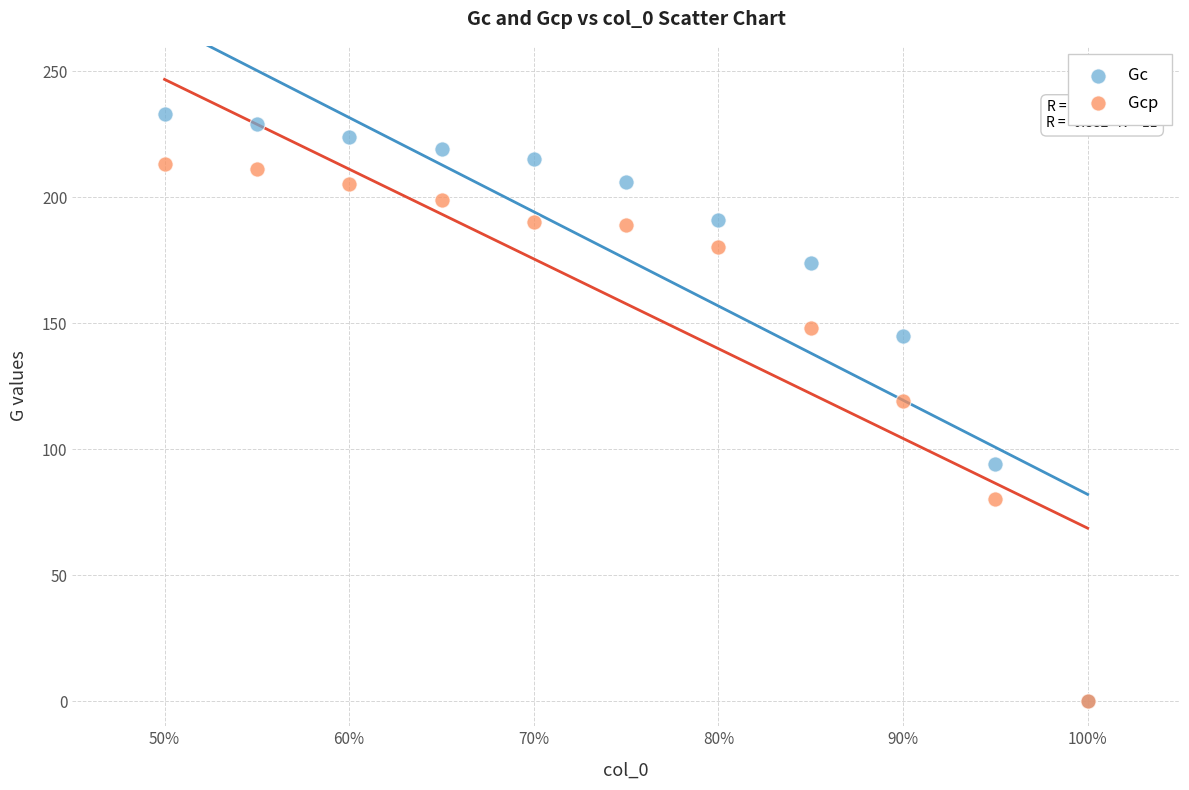

Which series has the largest Y range (max minus min)?

Gc